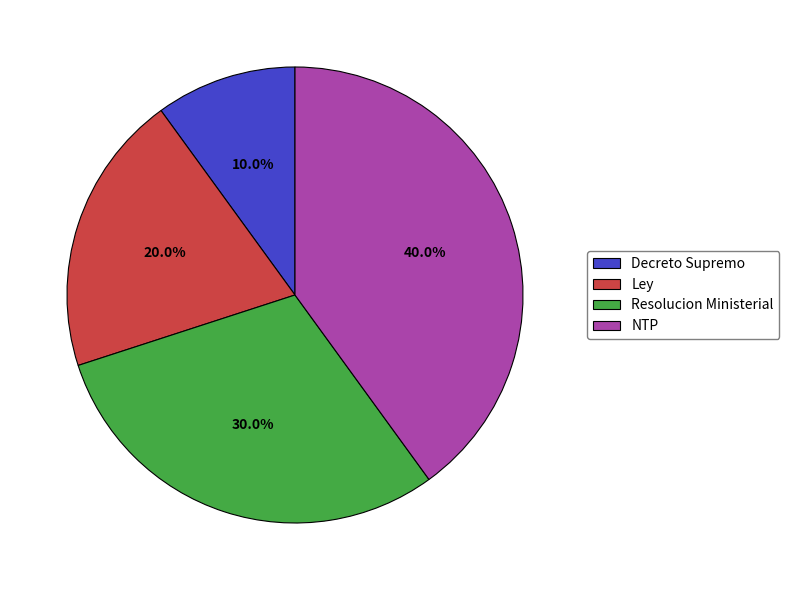

Does Ley account for over 50% of the chart?

No